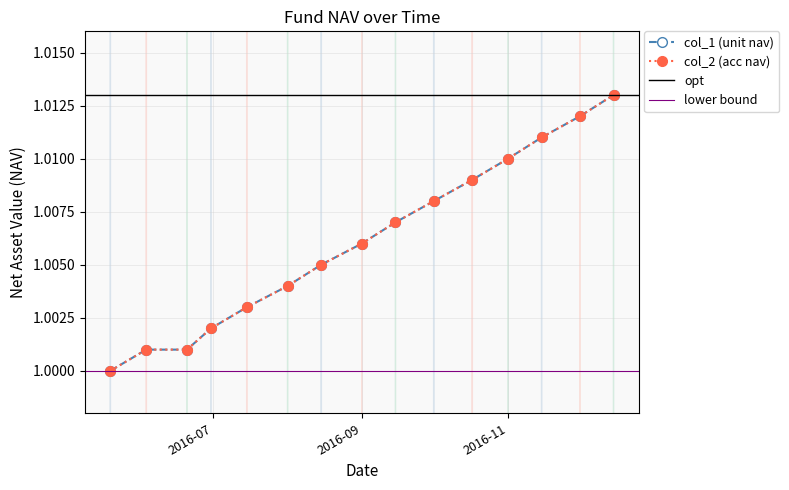

Which series has the largest range (max minus min)?

col_1